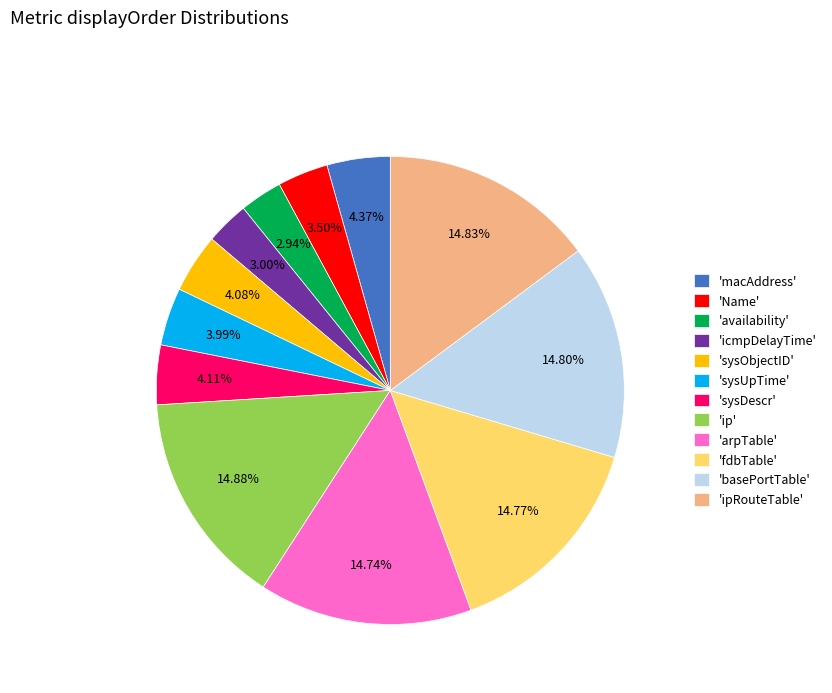

Is 'Name' the majority of the pie?

No